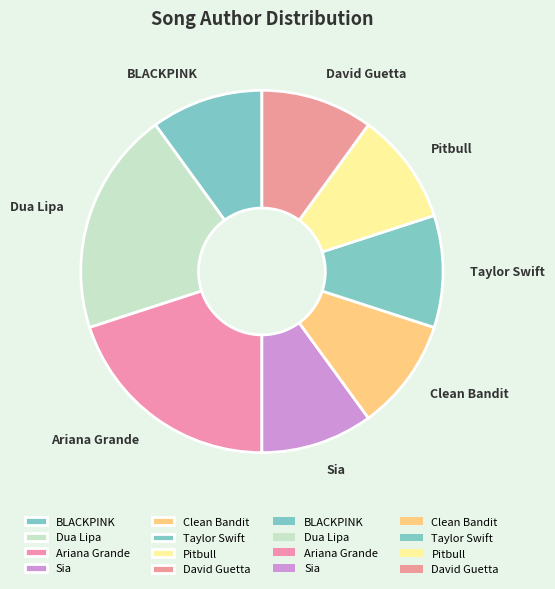

Is it true that BLACKPINK is 2% of the pie?

False